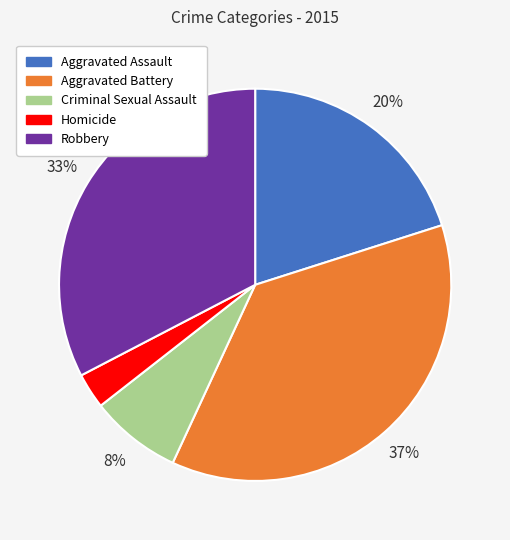

Do Criminal Sexual Assault and Homicide together represent more than half of the pie?

No